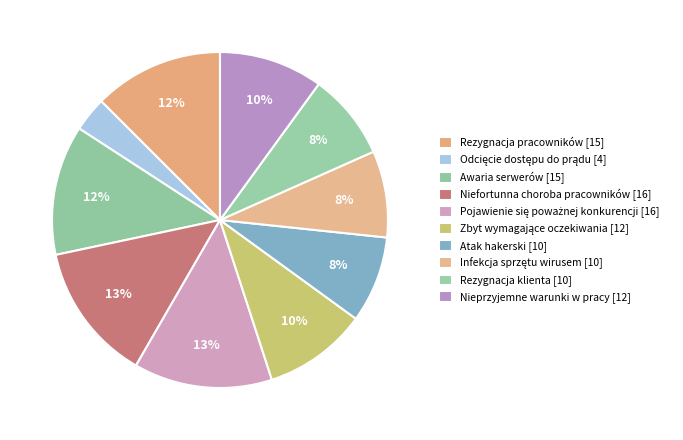

Count the number of slices in the pie.

10